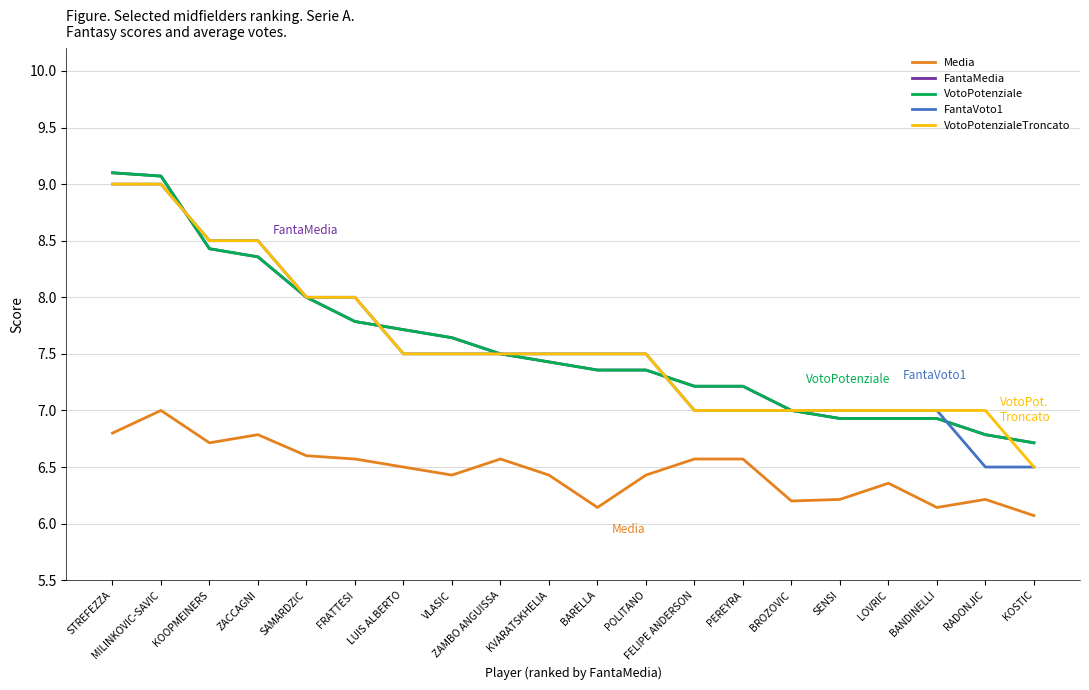

What is the difference between the highest and lowest values at LUIS ALBERTO?

1.2